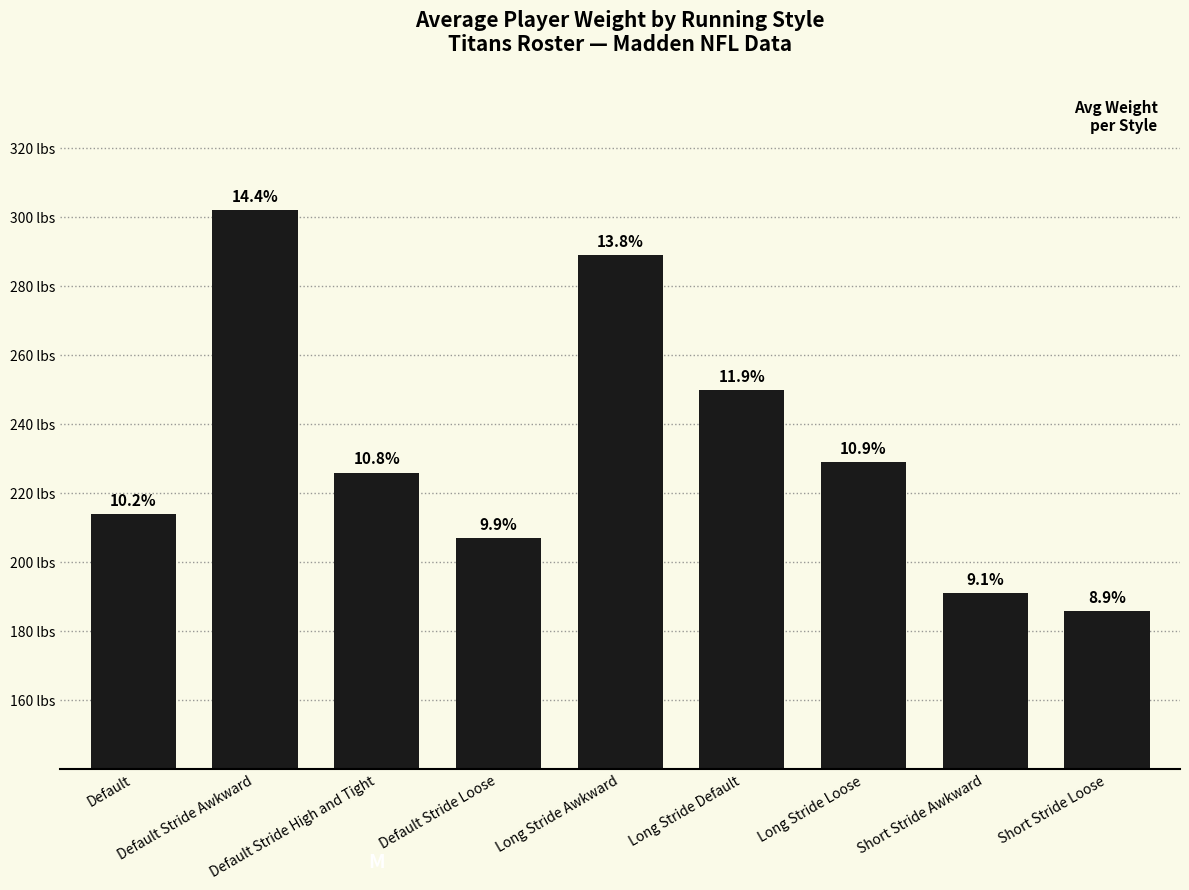

What is the difference between the maximum and minimum values?

116